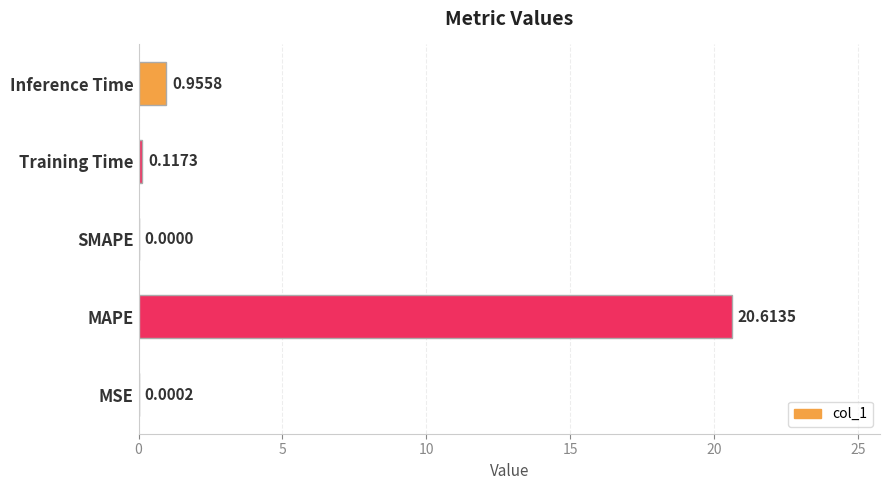

Which has a higher value, SMAPE or Inference Time?

Inference Time